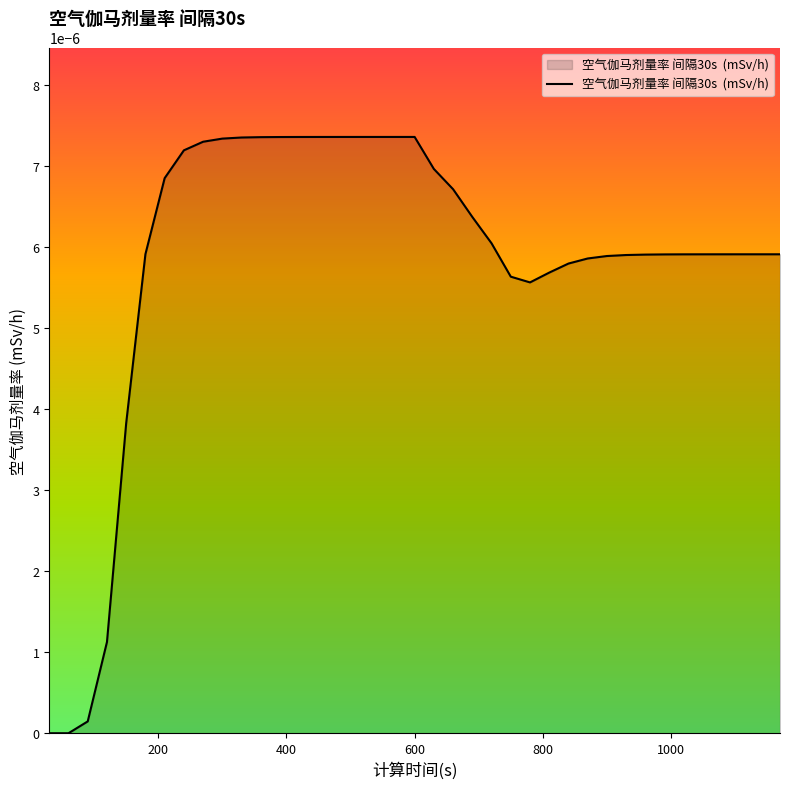

List the labels in order of value, largest first.

600, 570, 540, 510, 480, 450, 420, 390, 360, 330, 300, 270, 240, 630, 210, 660, 690, 720, 180, 1140, 1170, 1110, 1080, 1050, 1020, 990, 960, 930, 900, 870, 840, 810, 750, 780, 150, 120, 90, 30, 60